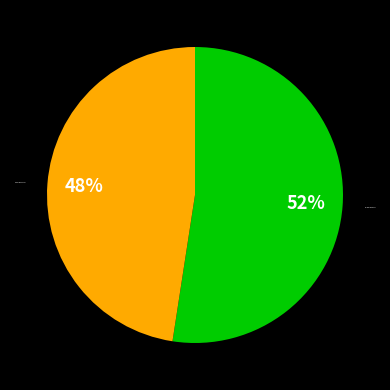

Is it true that New York Knicks is 48% of the pie?

True